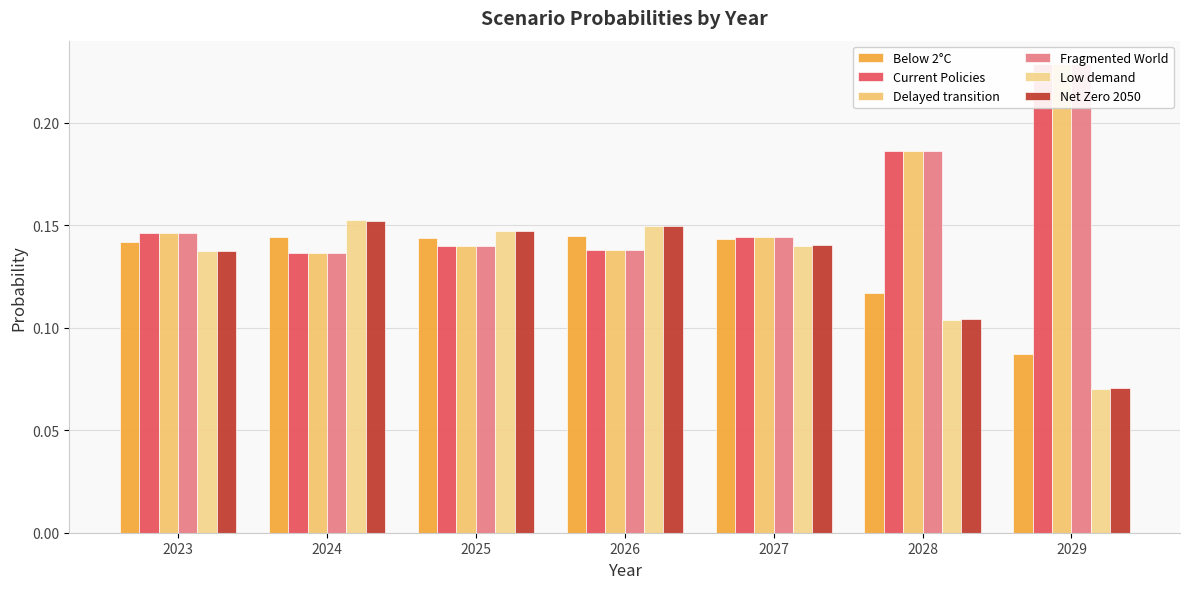

At which label does Below 2°C reach its peak?

2026